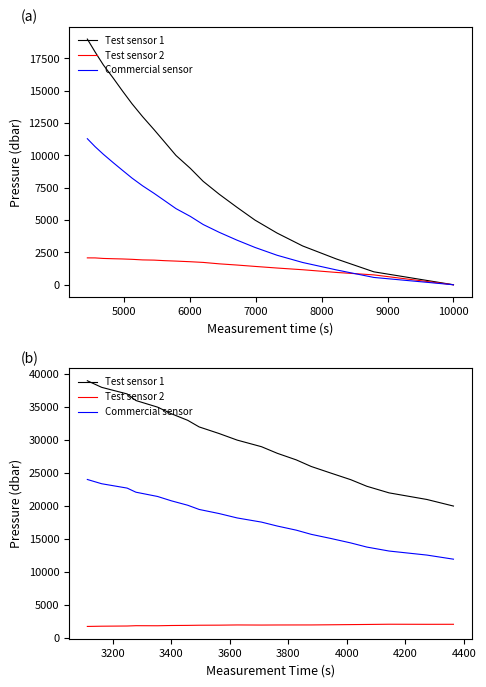

What is the lowest value of the Test sensor 2 series?

1749.0